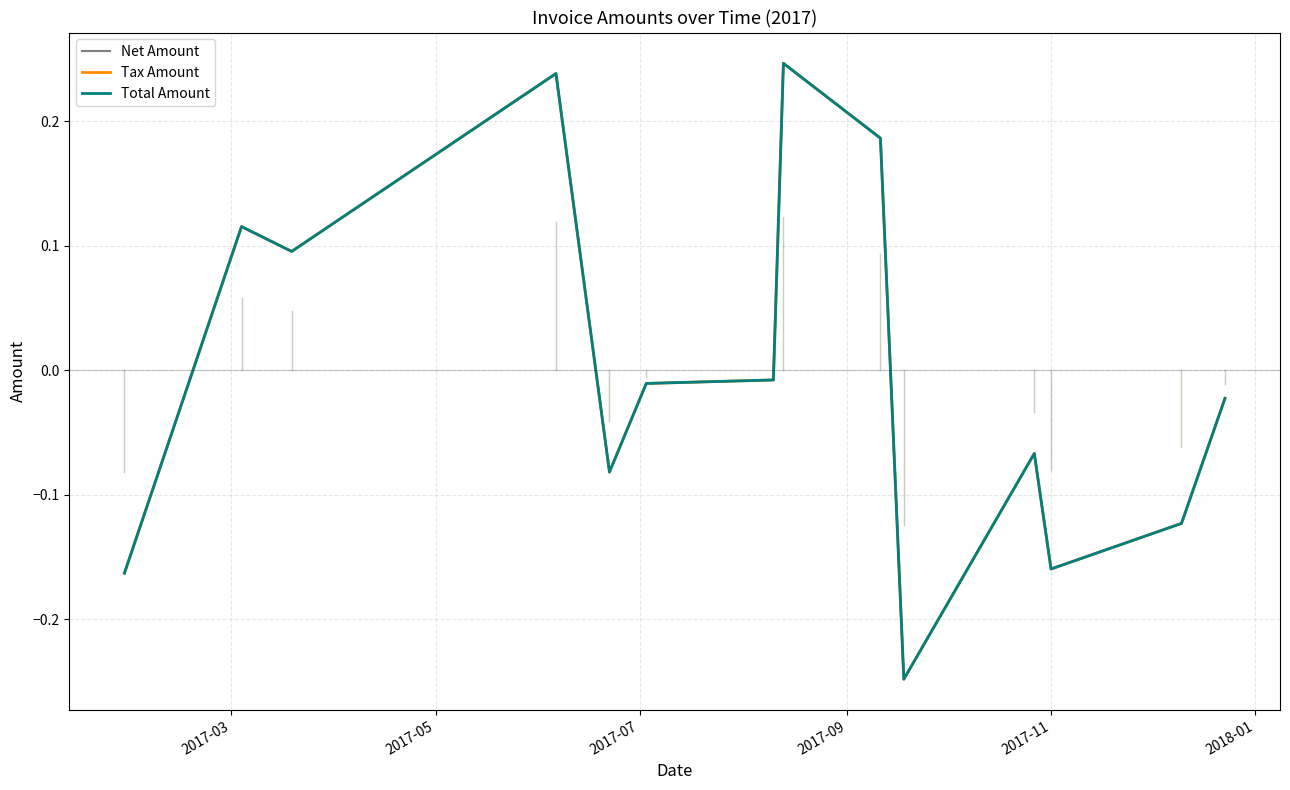

Which series ends up on top after the final intersection of Tax Amount and Net Amount?

Tax Amount